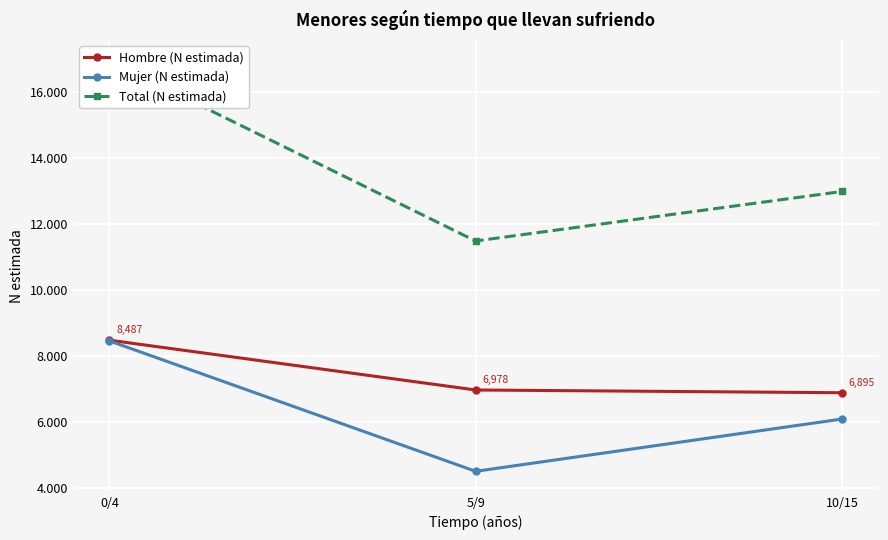

What is the difference between the highest and lowest values at 0/4?

8488